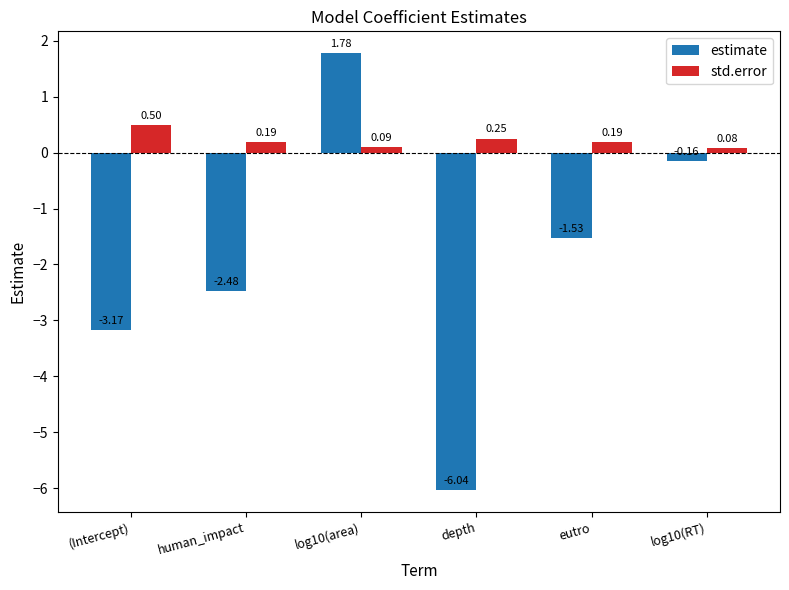

At depth, list the series in order from smallest to largest.

estimate, std.error